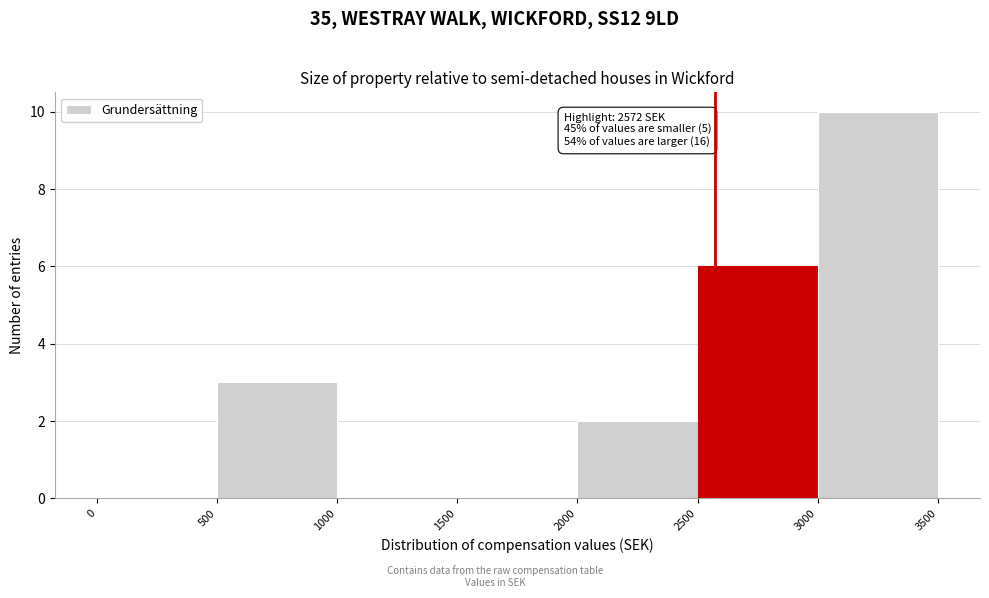

Over which range of the x-axis is the bar tallest?

3000 to 3500